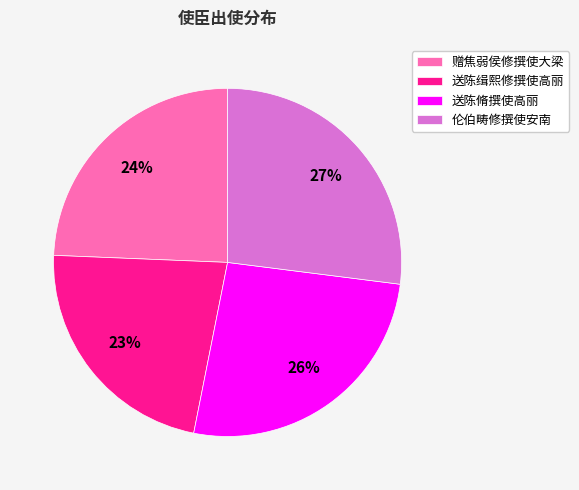

Is there any slice that represents more than half of the pie?

No